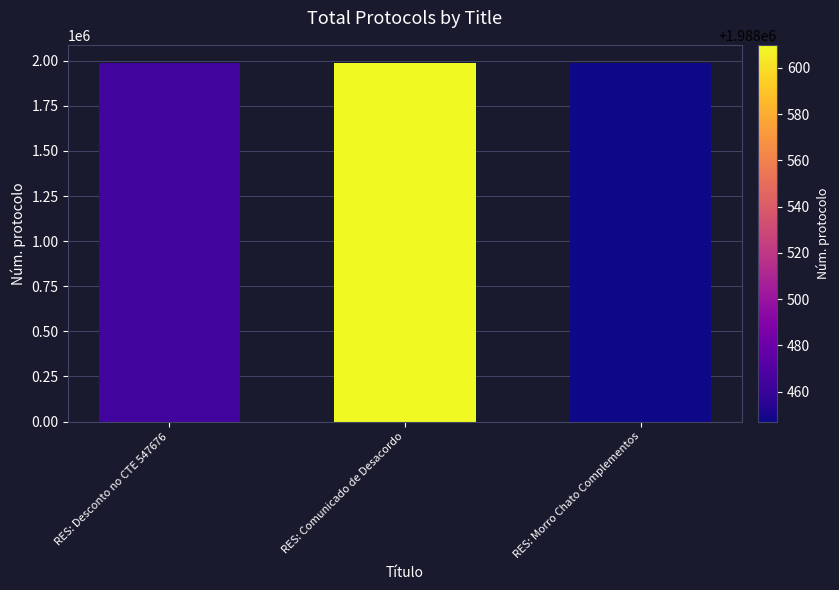

What is the value of the 2nd bar from the left?

1988610